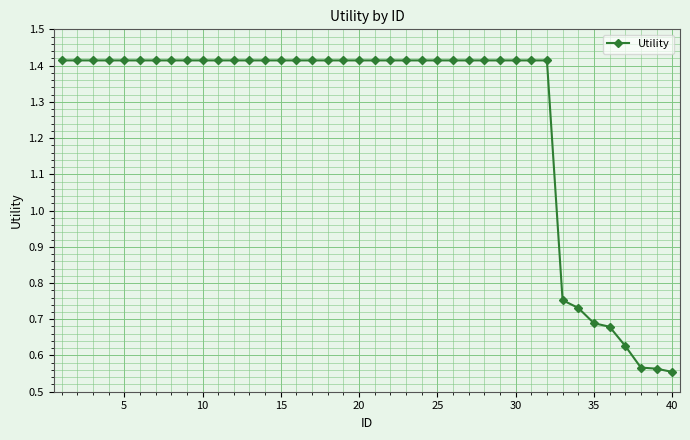

What is the average value?

1.3